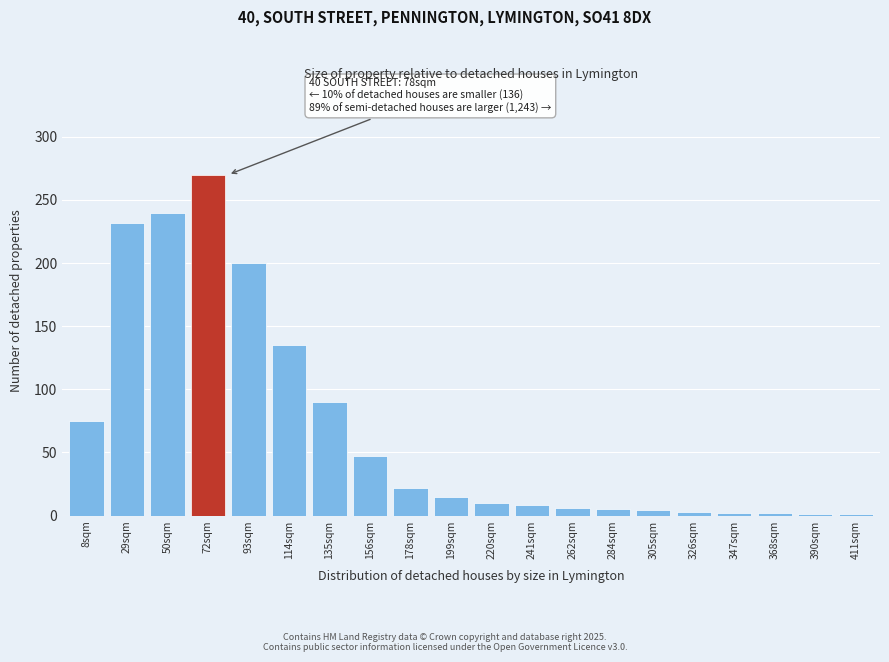

What is the greatest value displayed?

270